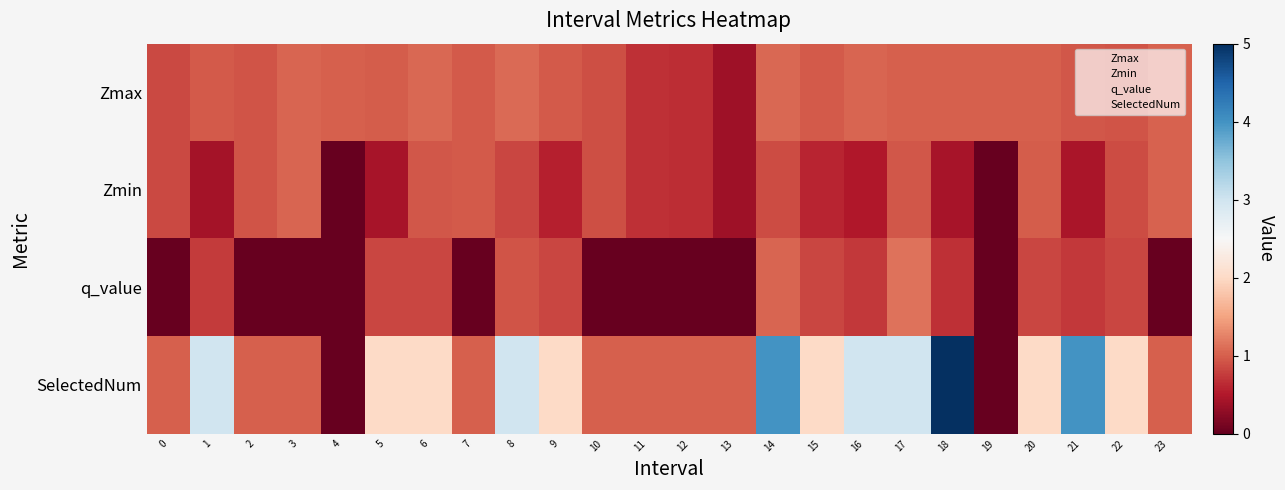

At how many categories does at least one series exceed 4?

1